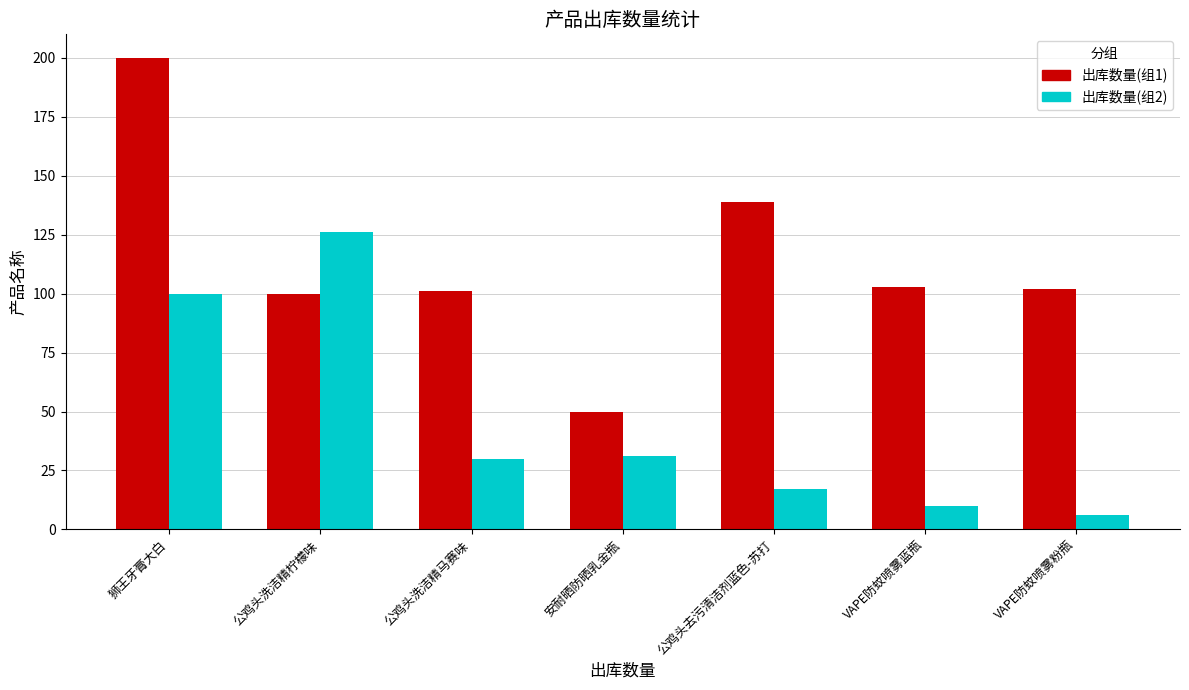

At how many categories does at least one series exceed 169?

1